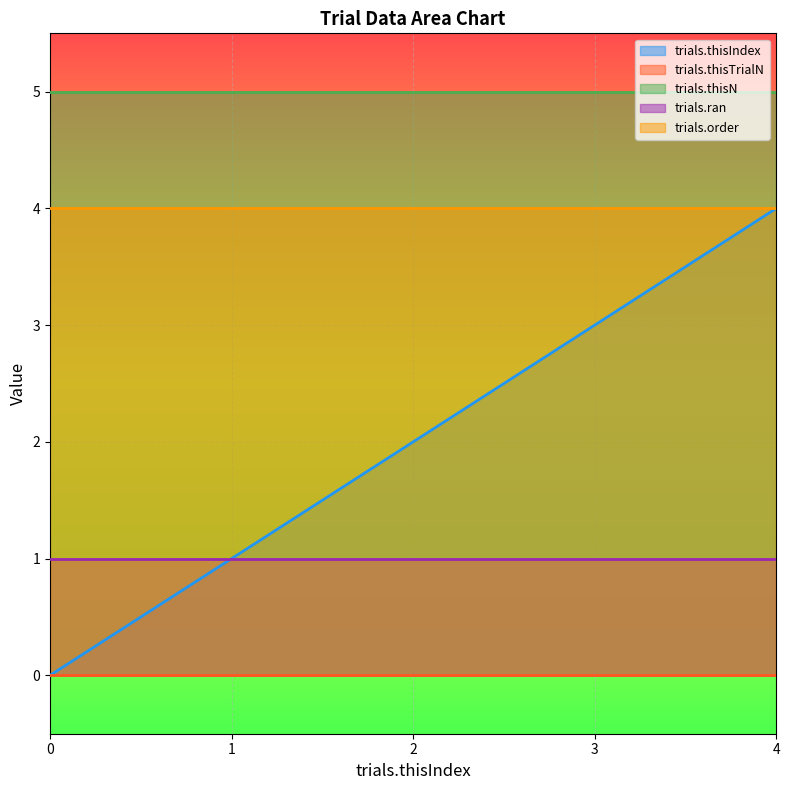

At how many categories does at least one series exceed 3?

5